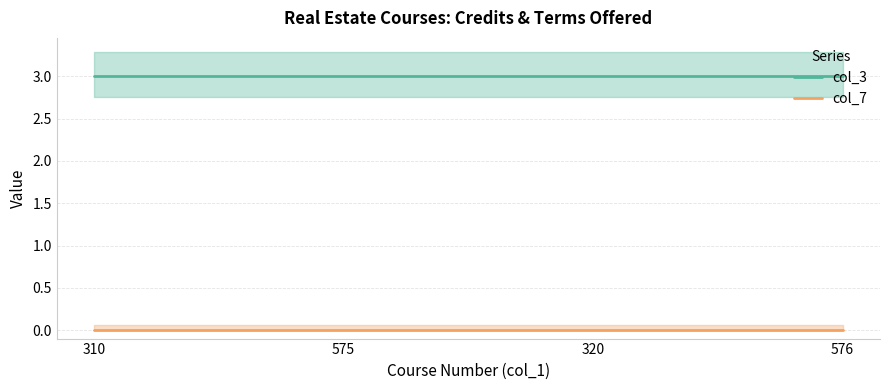

What position from the right is 320?

2